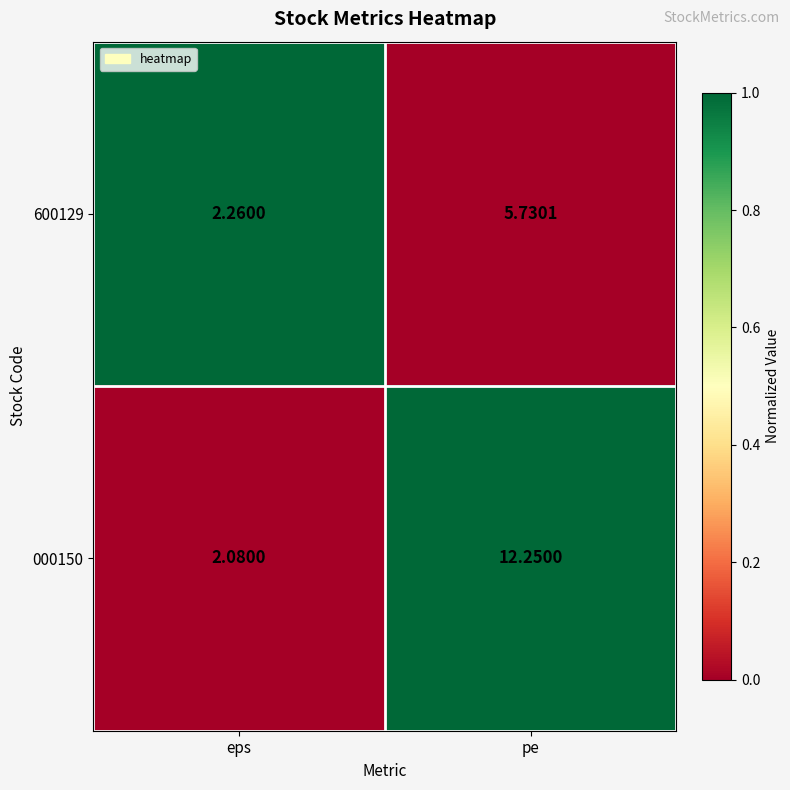

At which category is the sum across all series the highest?

pe